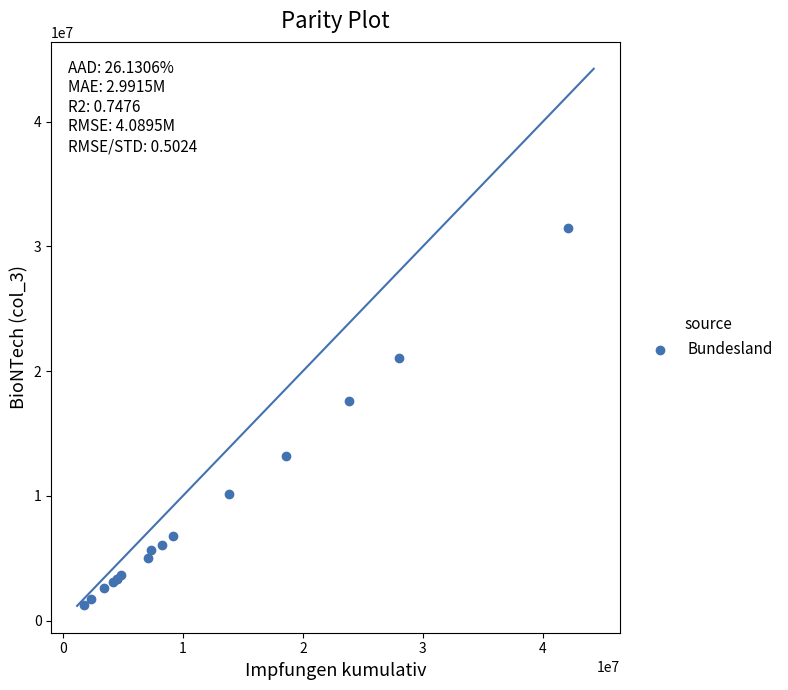

What Y value in the scatter plot is closest to 16365111?

17590518